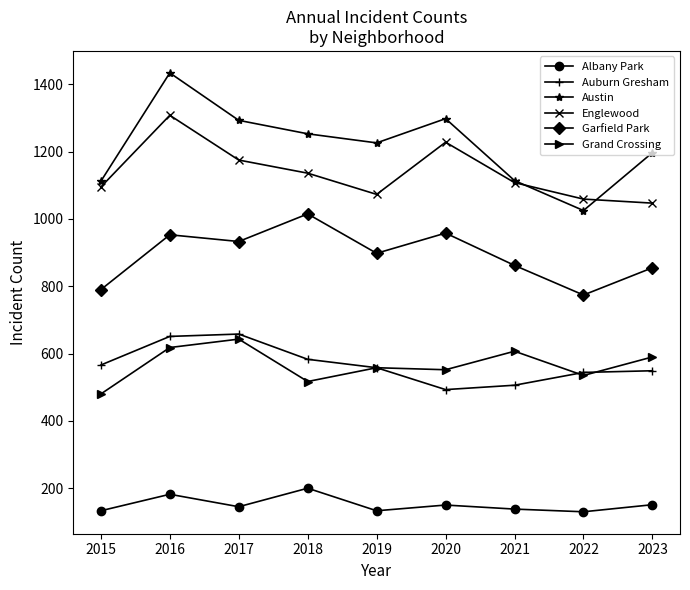

Which category has the lowest value in the Englewood series?

2023